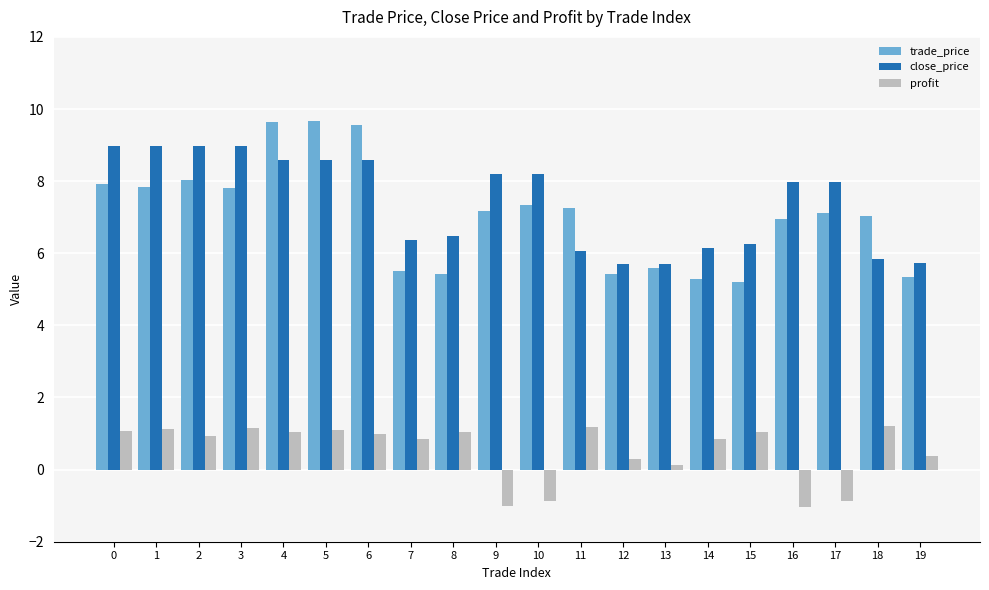

What is the value of the close_price bar at the 6th from the left?

8.6